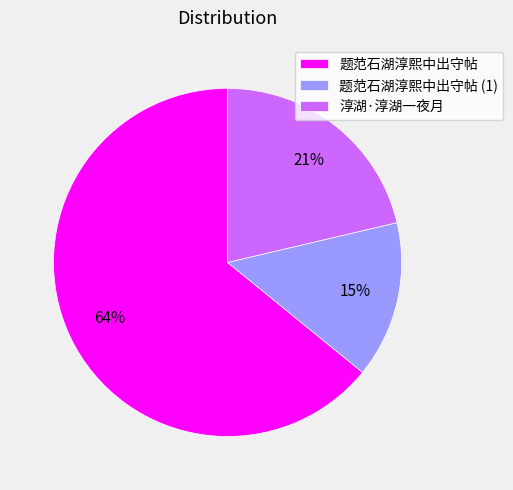

Is it true that 淳湖·淳湖一夜月 is 31% of the pie?

False